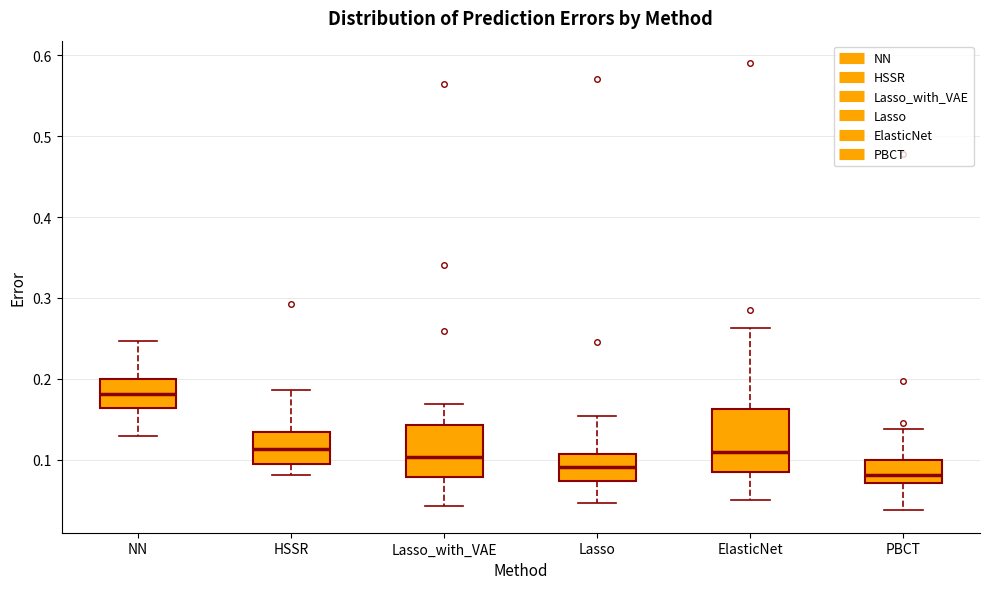

Where does the lower whisker of the box for ElasticNet end on the y-axis? The values are not printed on the chart, so give them approximately, as read against the axis.

0.05